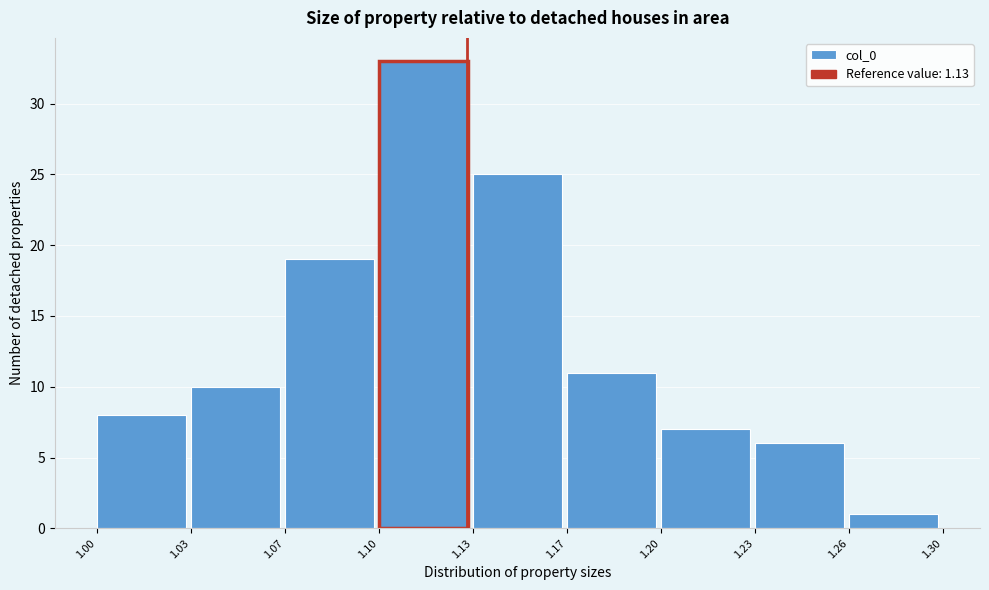

Reading right to left, list all the values displayed in this chart.

1	6	7	11	25	33	19	10	8